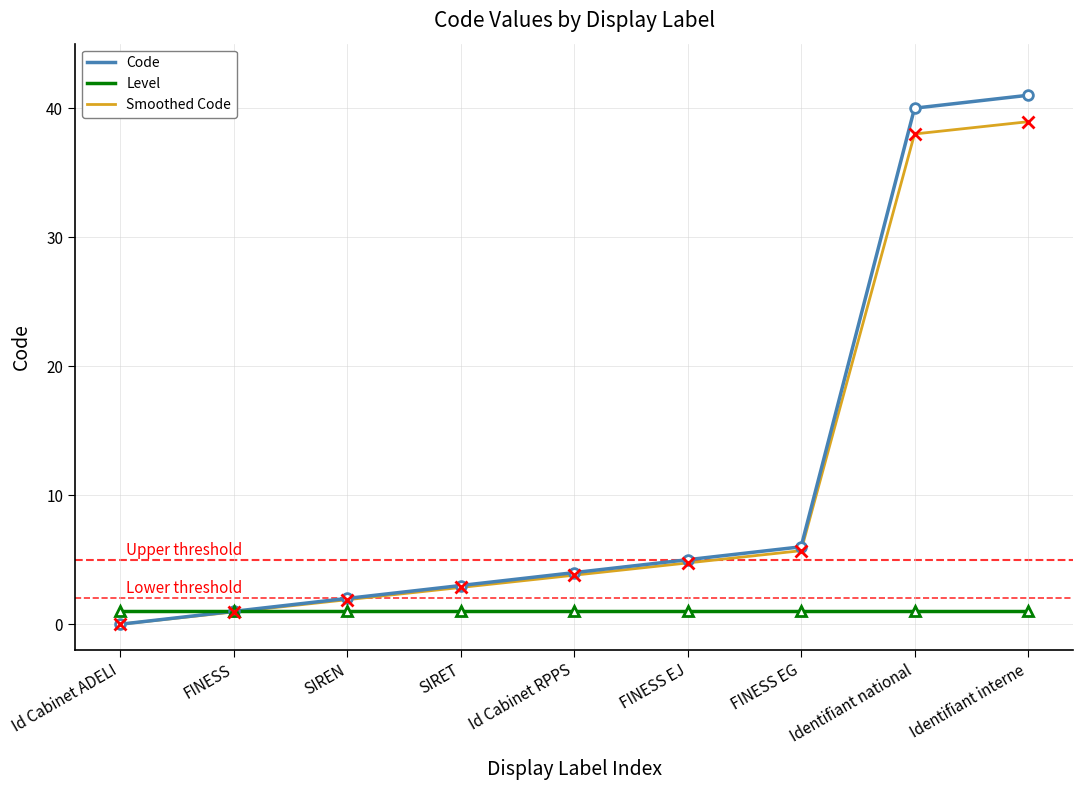

The Code series shows 40.0 at Identifiant national. True or false?

True